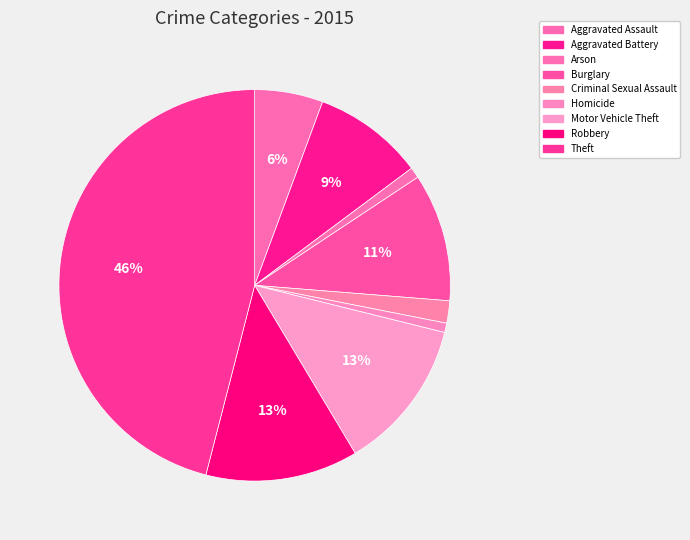

What percentage is the Criminal Sexual Assault slice, to the nearest percent?

2%